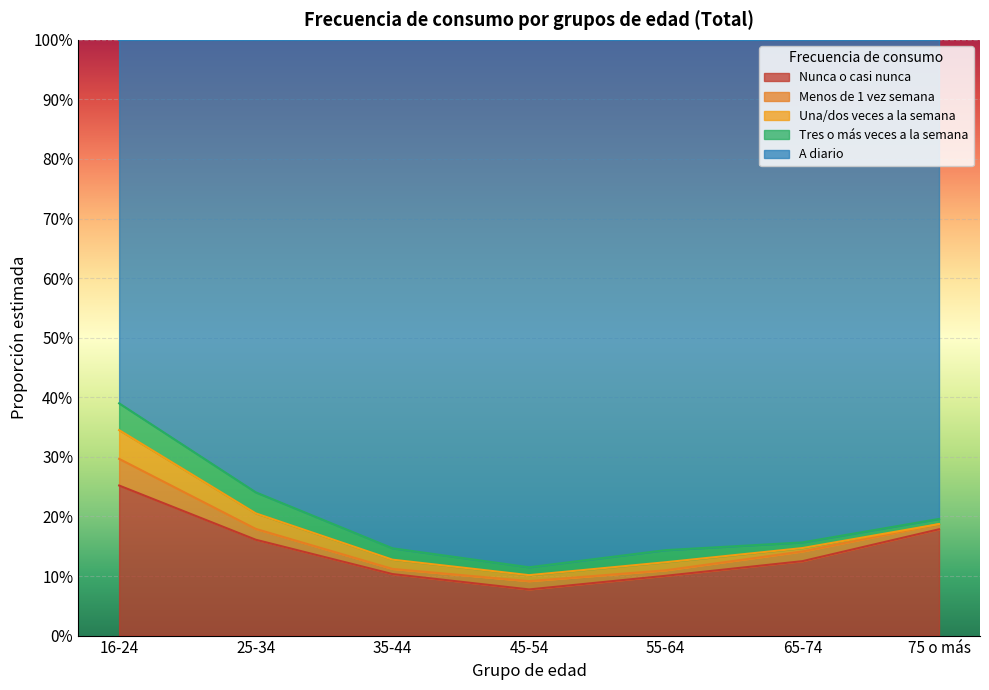

The Tres o más veces a la semana series shows 0.0 at 75 o más. True or false?

True